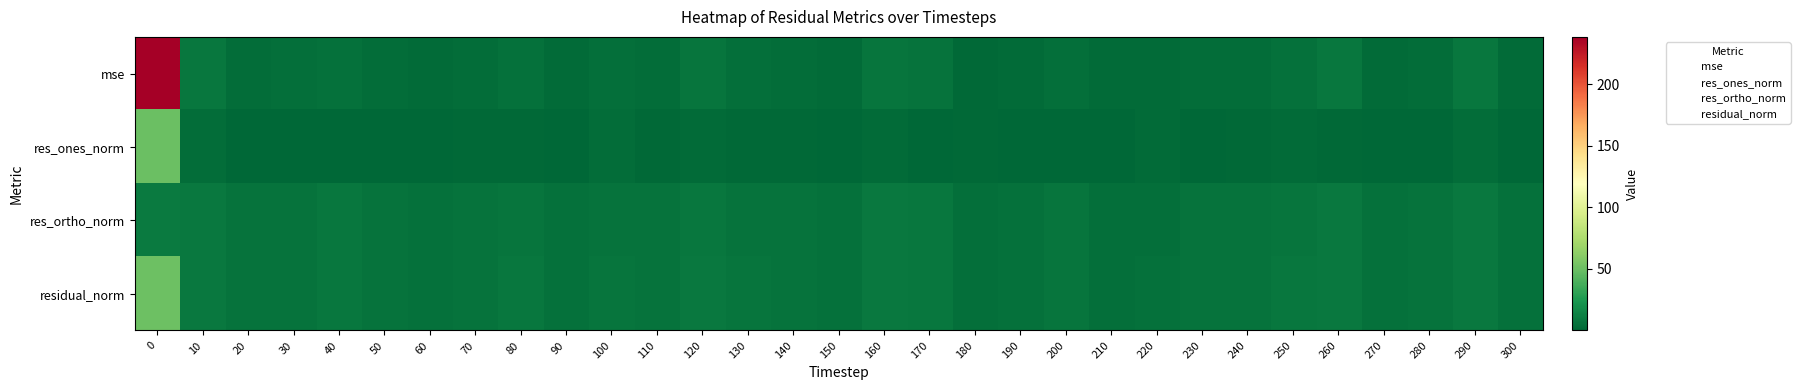

At how many categories does at least one series exceed 109?

1